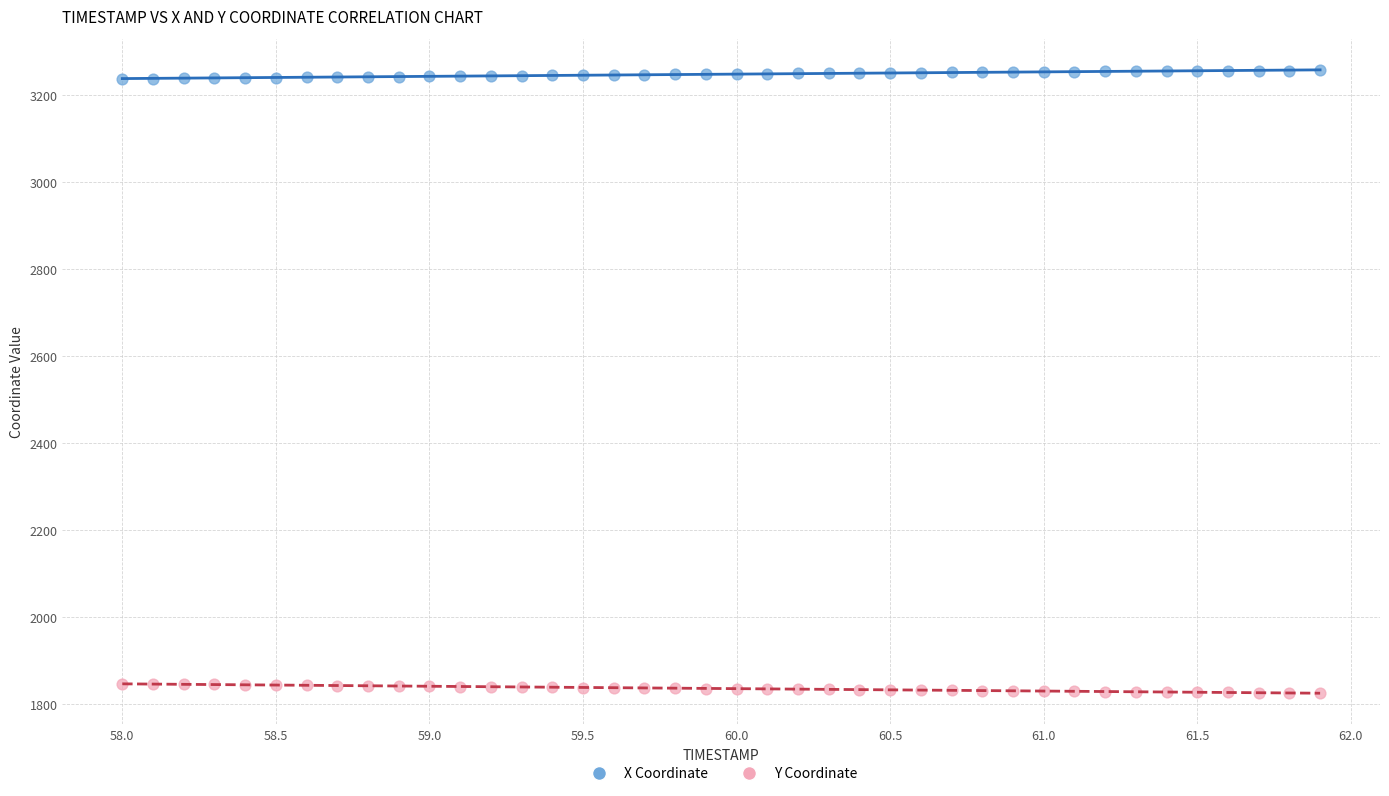

Across all data points, what is the range of Y values (max minus min)?

1432.9